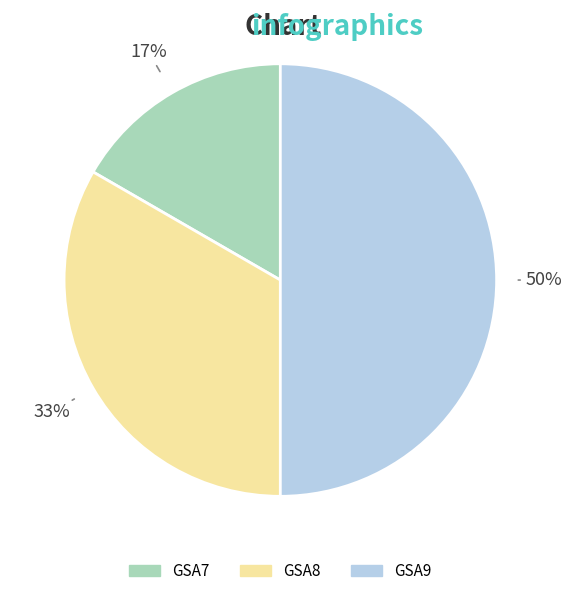

Do GSA8 and GSA9 together represent more than half of the pie?

Yes